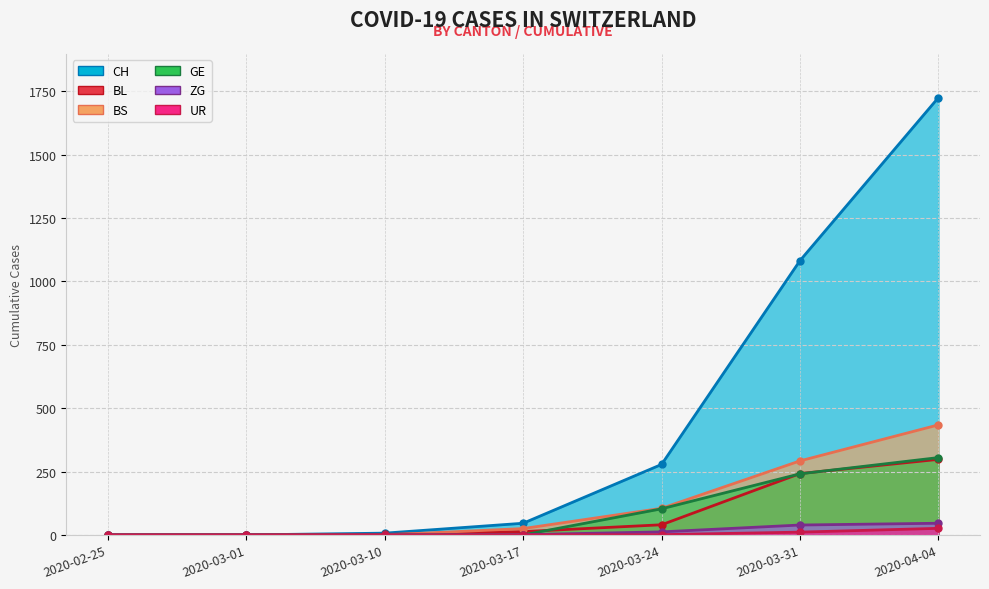

Which series has the largest range (max minus min)?

CH